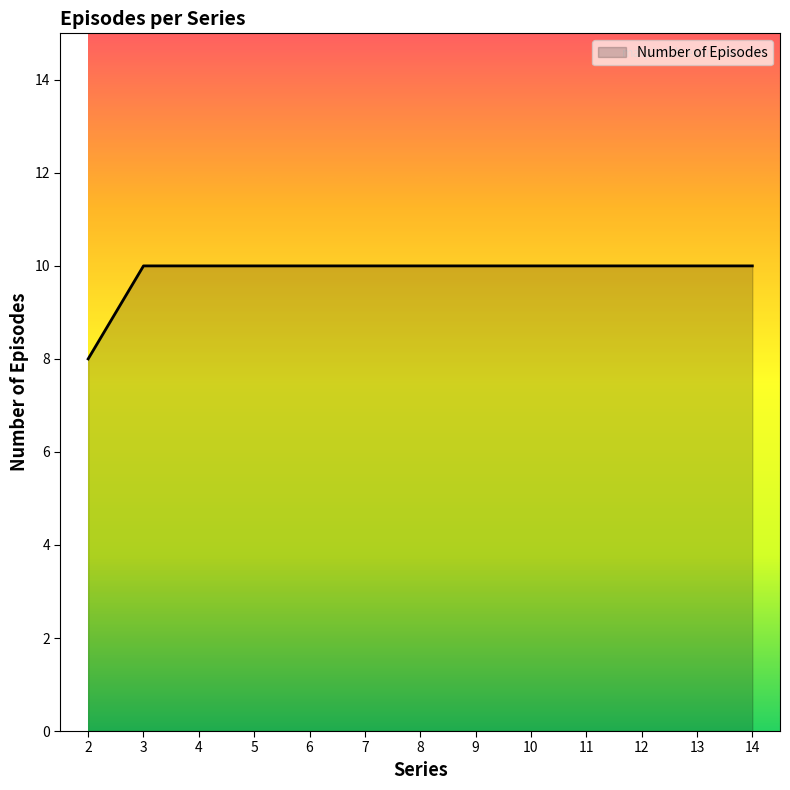

Does the chart have visible grid lines?

No